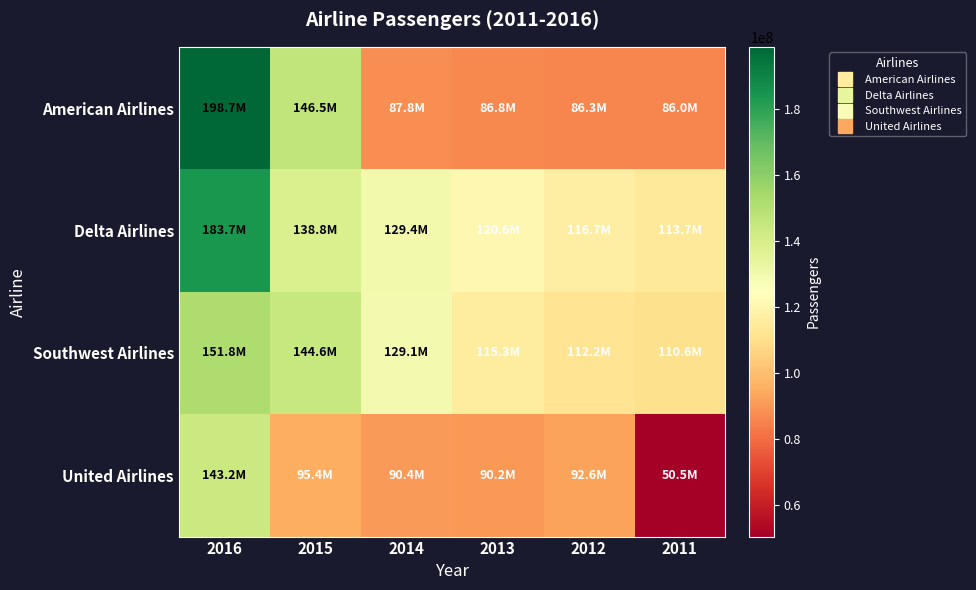

What is the greatest value displayed?

198700000